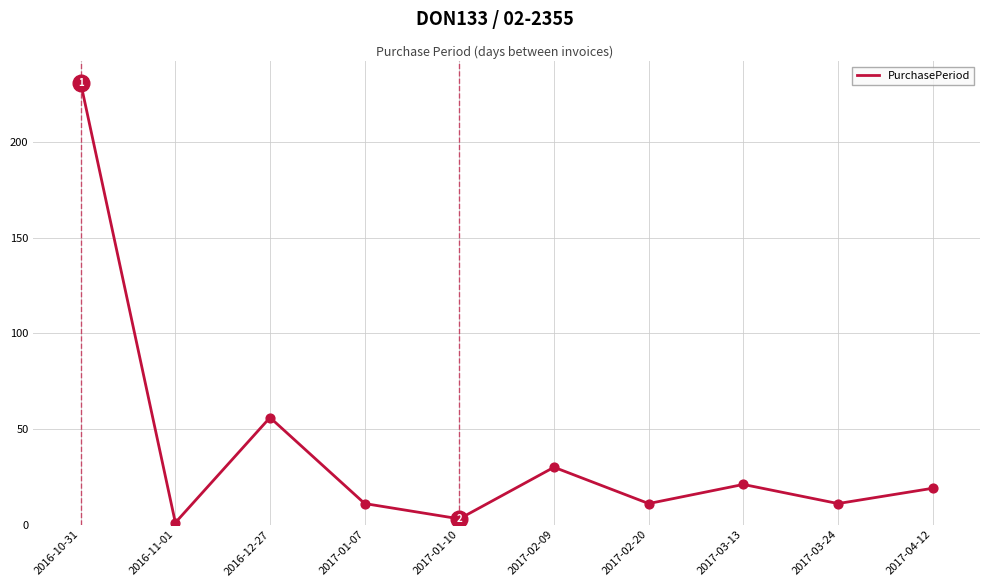

What is the ratio of the value at 2017-04-12 to the value at 2017-01-07?

1.7